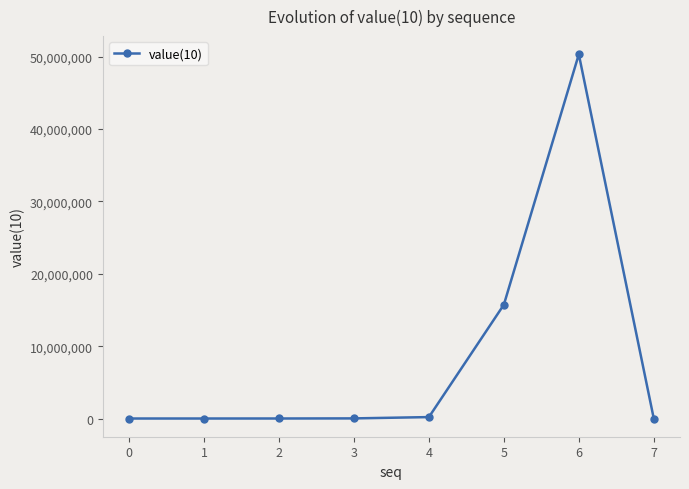

How many data points does each series have?

8